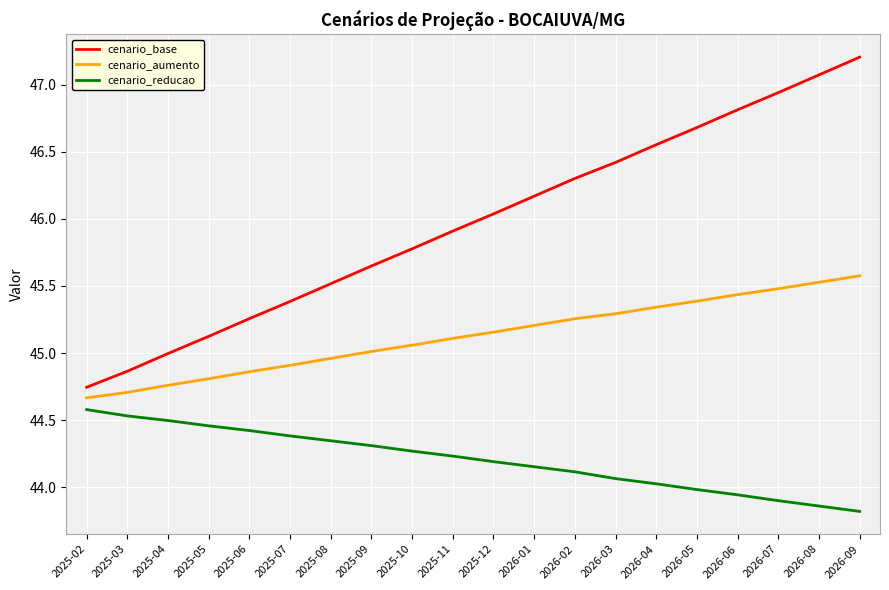

What is the spread (max minus min) of values at 2025-09?

1.3